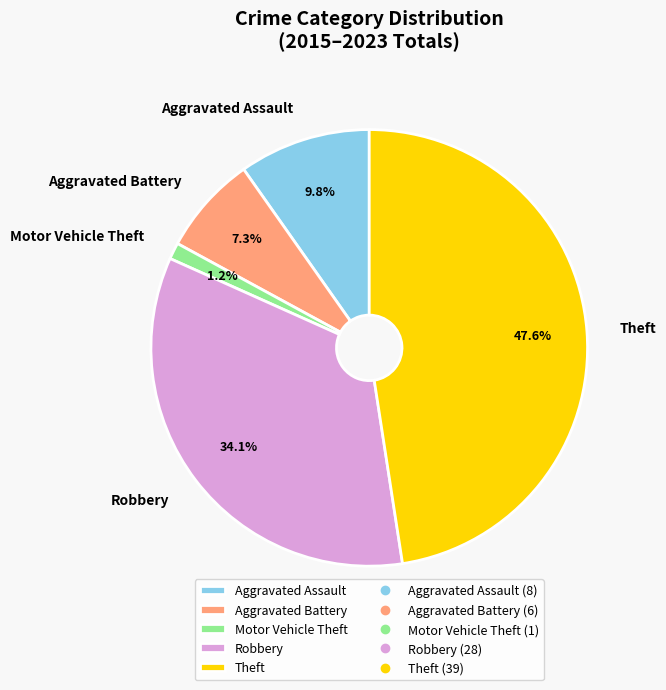

What is the ratio of the value at Aggravated Assault to the value at Aggravated Battery?

1.3